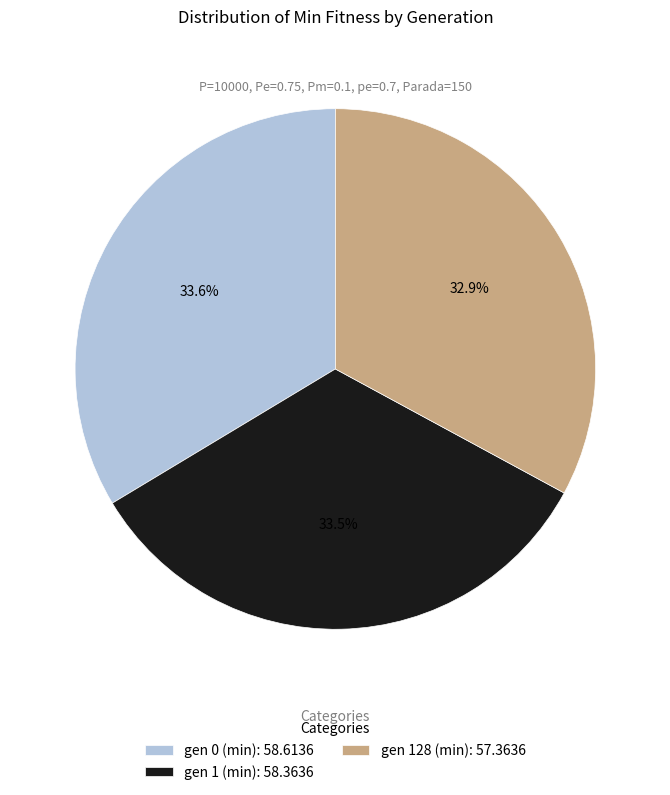

Is there a majority slice in this chart?

No